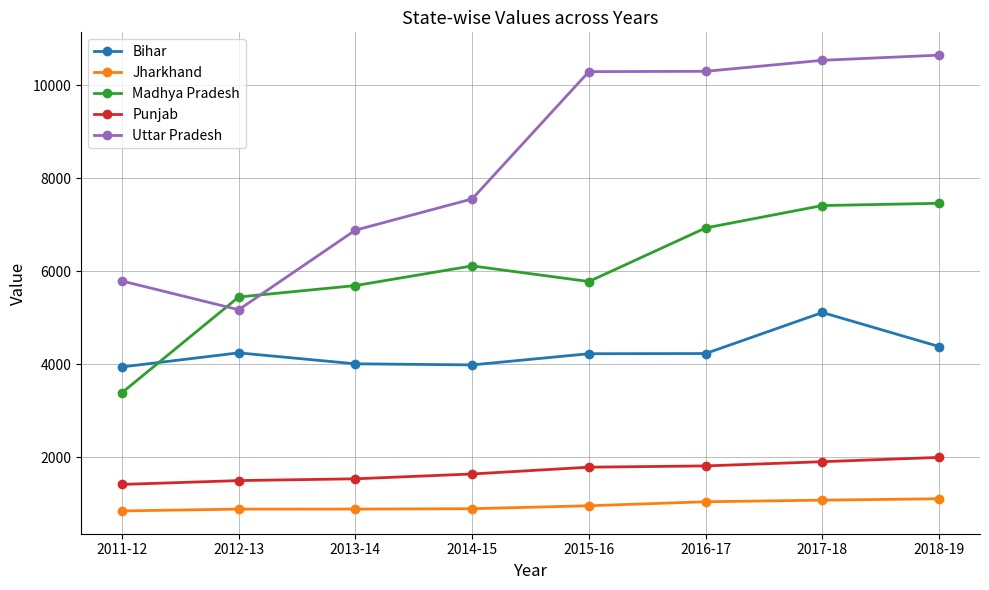

What is the value of the Jharkhand point at the 1st from the left?

850.2